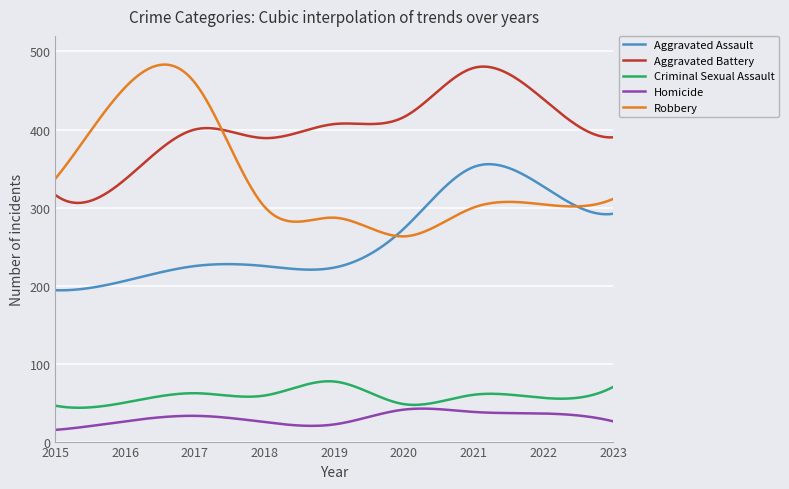

Does the chart have visible grid lines?

Yes